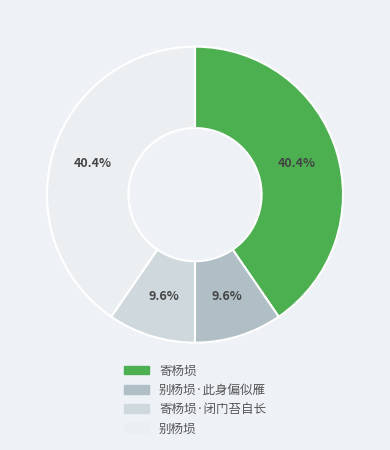

To the nearest percent, what percentage of the pie is 别杨埙·此身偏似雁?

10%